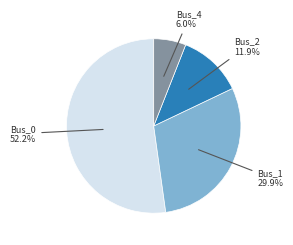

Count the number of slices in the pie.

4